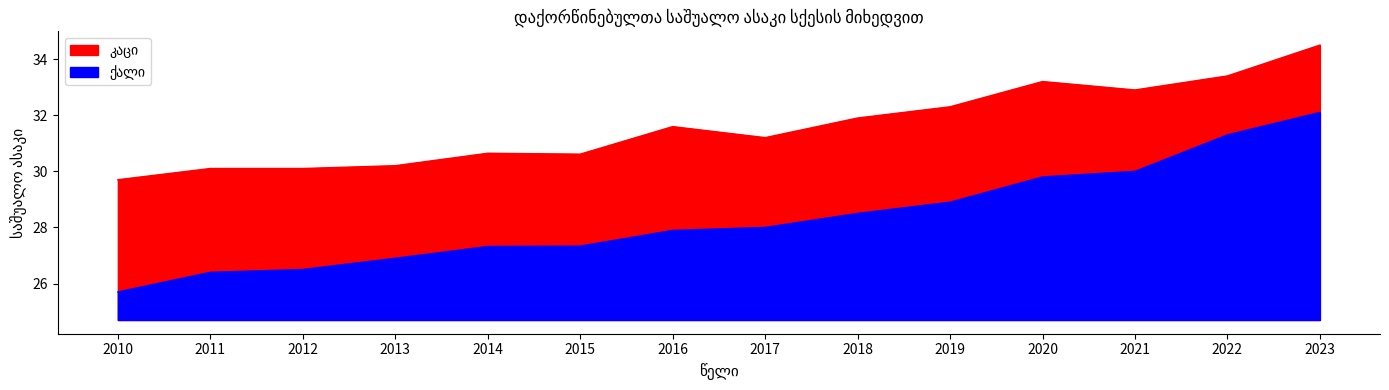

What are all the series names shown in the legend?

კაცი, ქალი